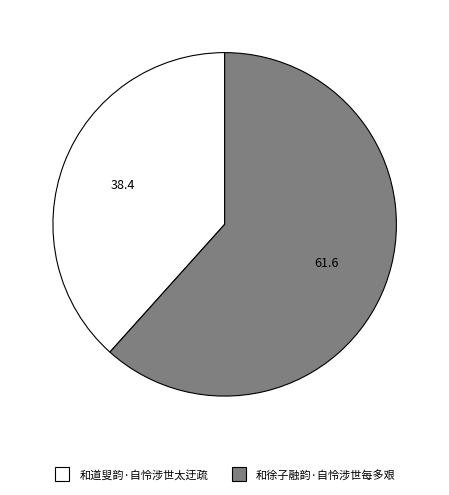

Which category has the smallest portion of the pie?

和道叟韵·自怜涉世太迂疏